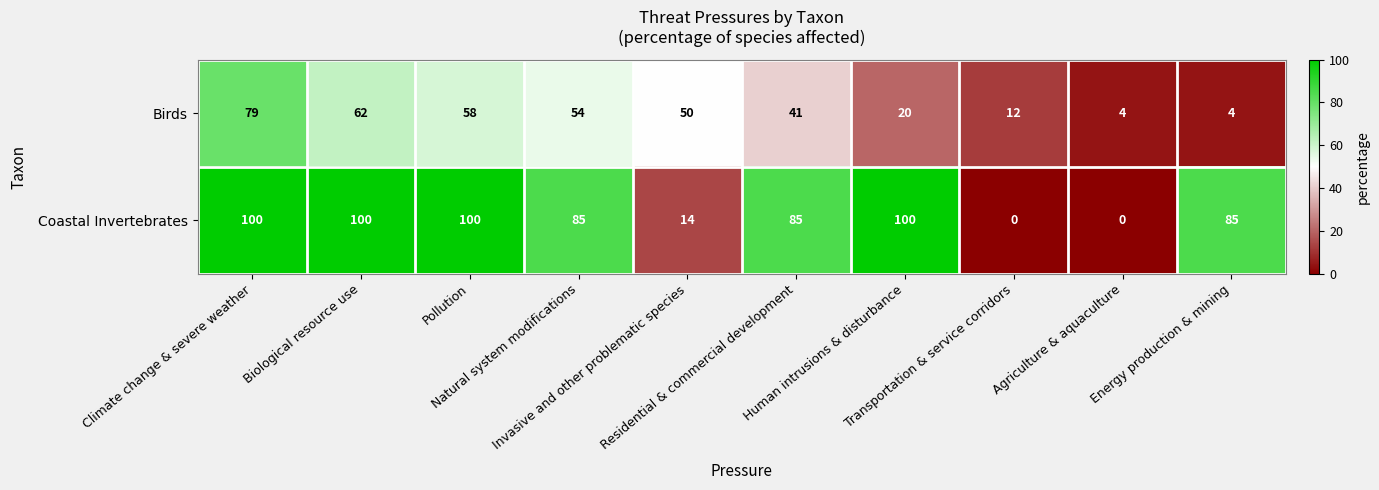

What is the average value of the Coastal Invertebrates series?

67